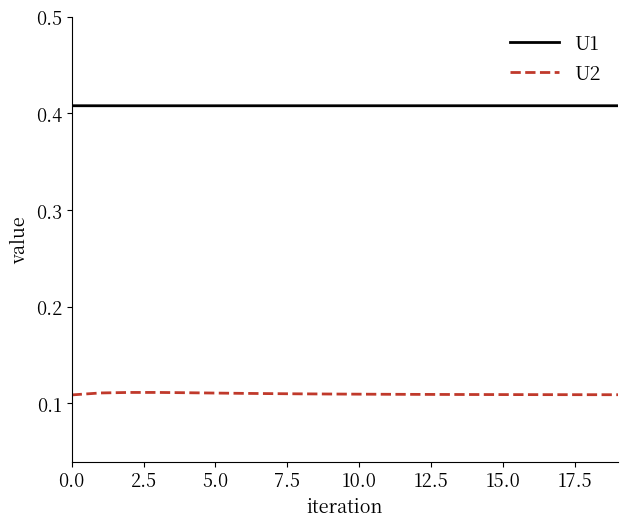

Which series has the largest total across all categories?

U1